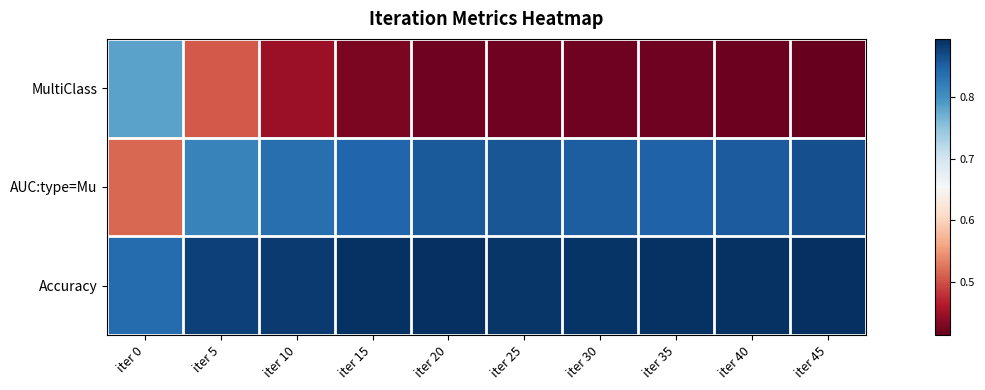

Reading left to right, extract all data points from this chart.

MultiClass: iter 0=0.8	iter 5=0.5	iter 10=0.4	iter 15=0.4	iter 20=0.4	iter 25=0.4	iter 30=0.4	iter 35=0.4	iter 40=0.4	iter 45=0.4
AUC:type=Mu: iter 0=0.5	iter 5=0.8	iter 10=0.8	iter 15=0.8	iter 20=0.9	iter 25=0.9	iter 30=0.9	iter 35=0.8	iter 40=0.9	iter 45=0.9
Accuracy: iter 0=0.8	iter 5=0.9	iter 10=0.9	iter 15=0.9	iter 20=0.9	iter 25=0.9	iter 30=0.9	iter 35=0.9	iter 40=0.9	iter 45=0.9